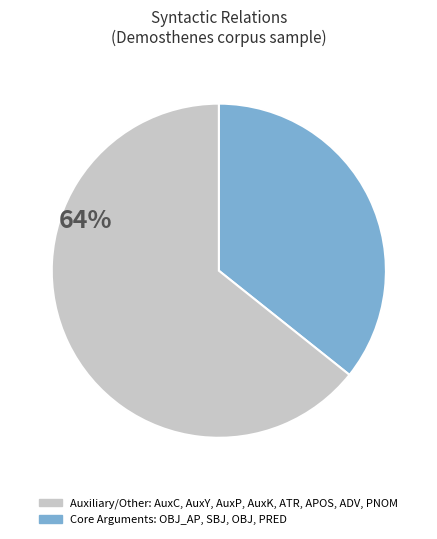

The Core Arguments: OBJ_AP, SBJ, OBJ, PRED slice represents 56% of the pie. True or false?

False